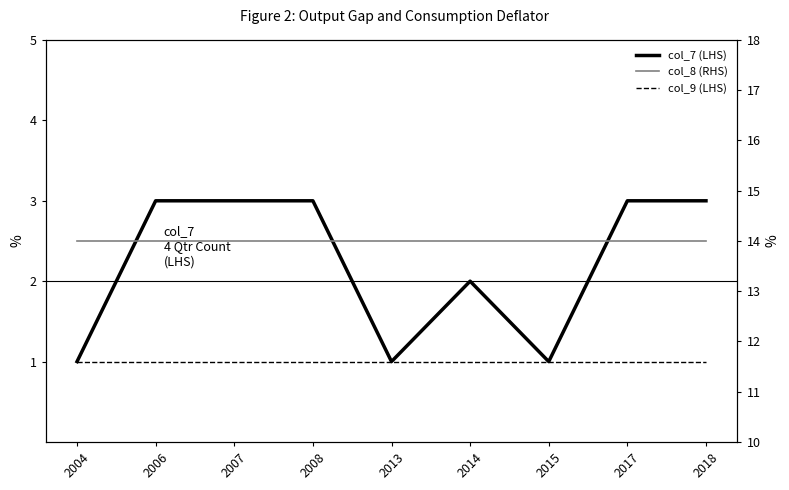

True or false: col_8 (RHS) and col_7 (LHS) cross at least once.

False